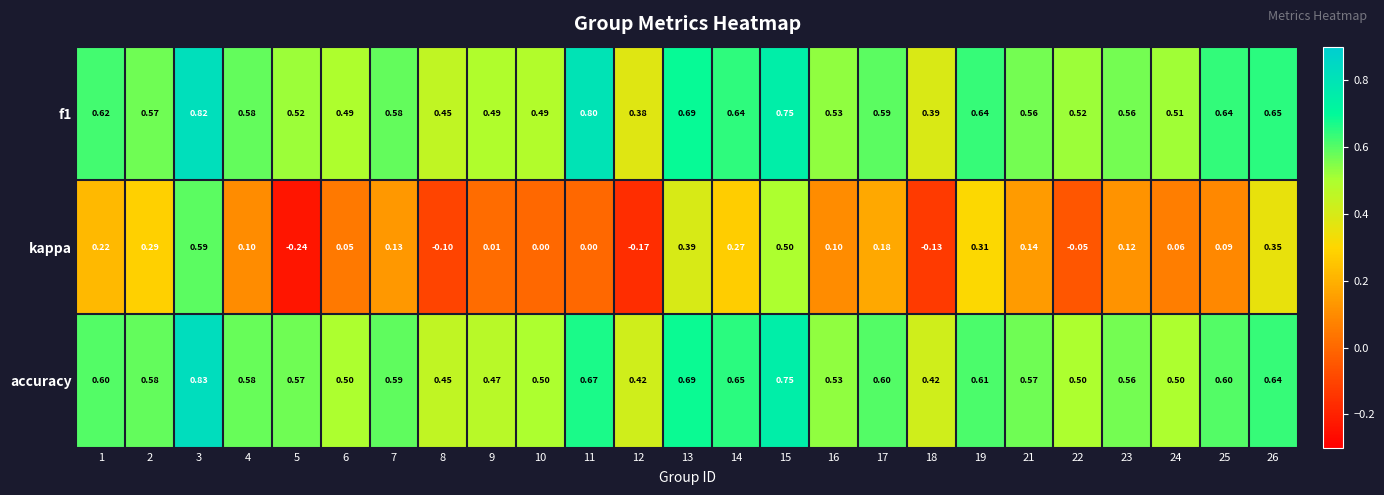

Which series has the largest range (max minus min)?

kappa